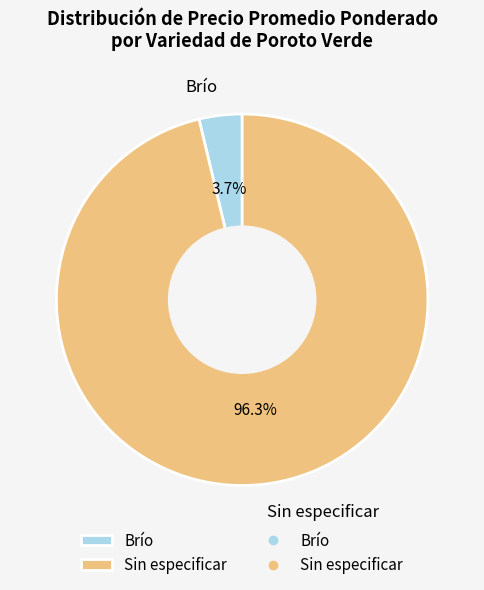

How many segments does this pie chart have?

2